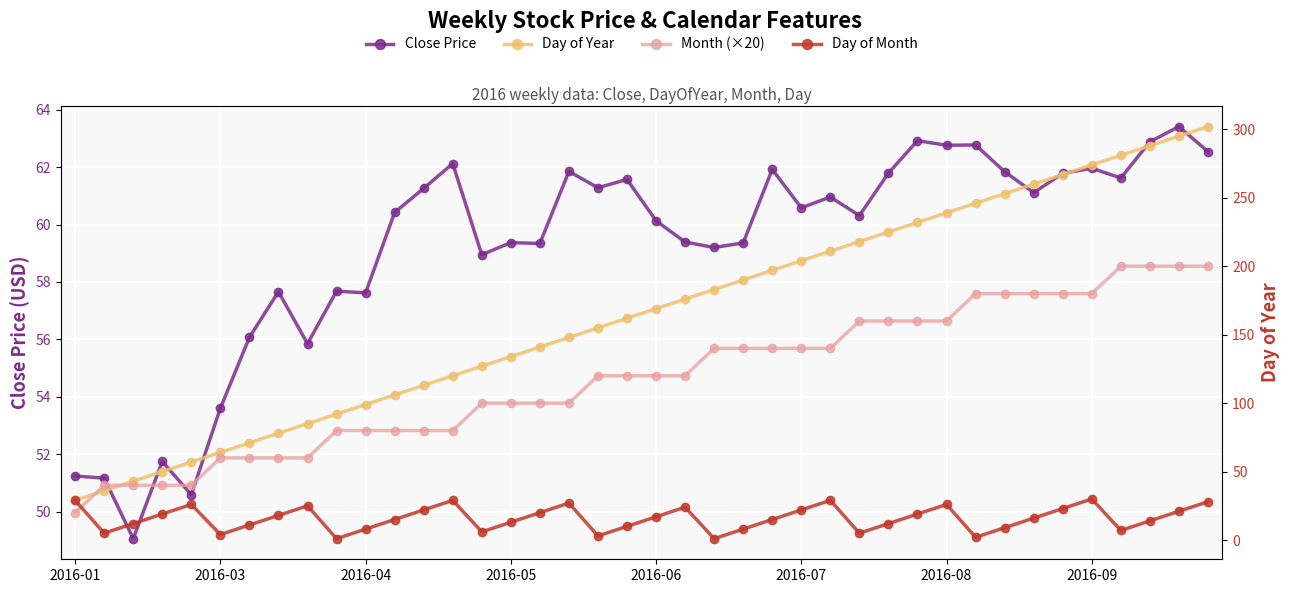

True or false: Close Price has a value of 85.0 at 2016-09.

False